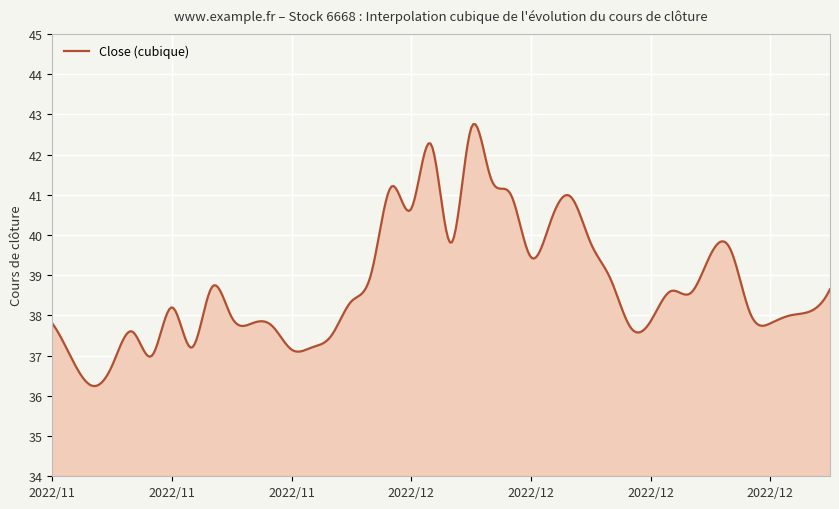

What is the smallest value displayed?

36.2